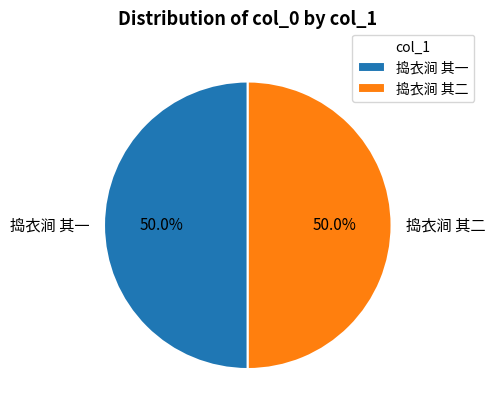

Combined, do 捣衣涧 其一 and 捣衣涧 其二 account for over 50%?

Yes